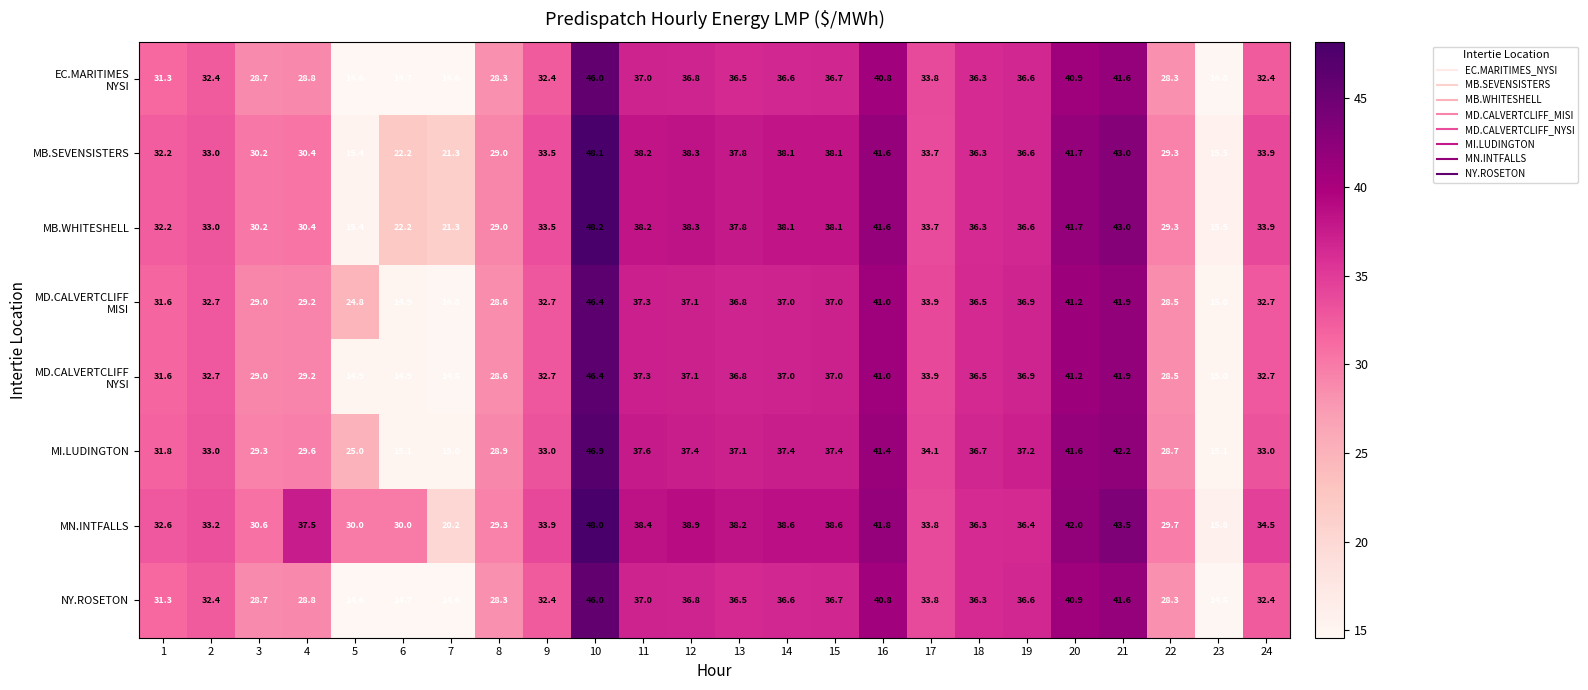

Which series has the largest total across all categories?

MN.INTFALLS